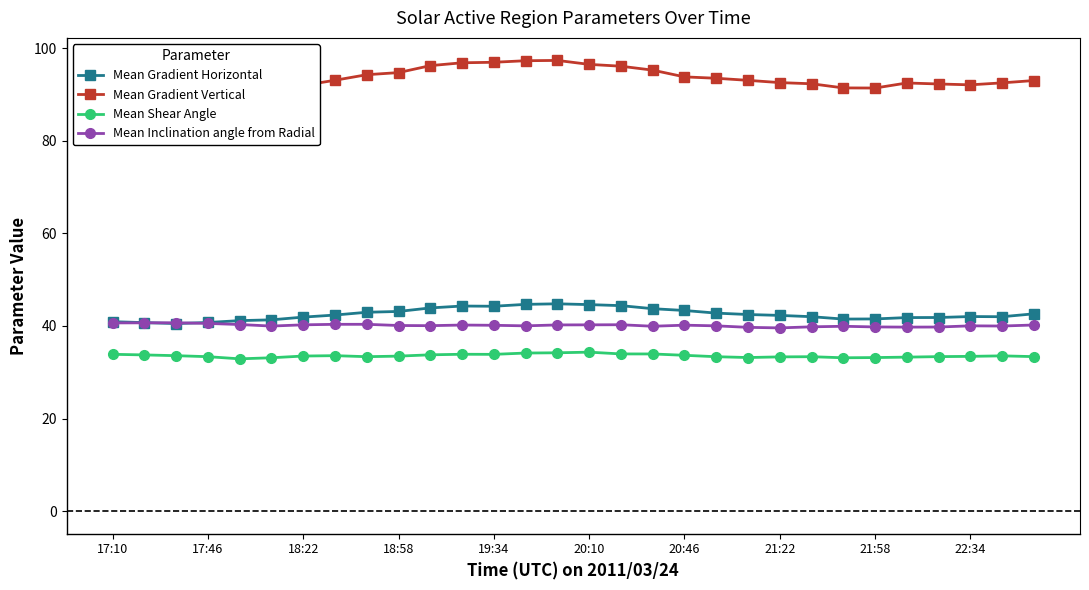

True or false: Mean Gradient Vertical and Mean Gradient Horizontal cross at least once.

False